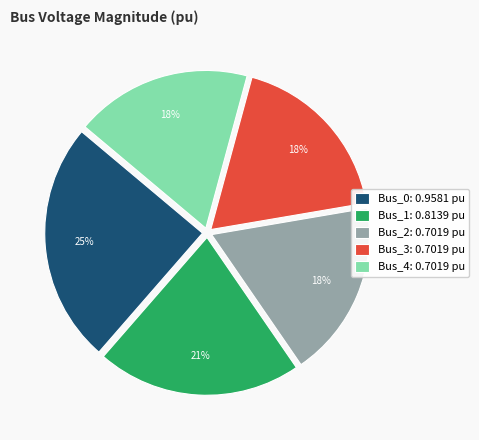

What percentage is the Bus_3 slice, to the nearest percent?

18%